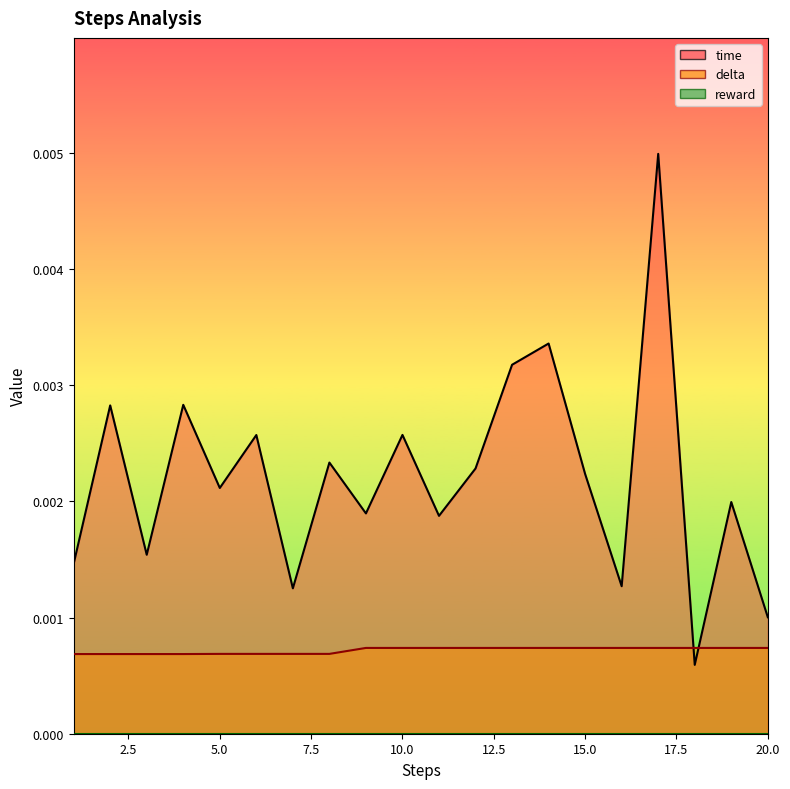

Which series changed the most between 15.0 and 19?

time_line